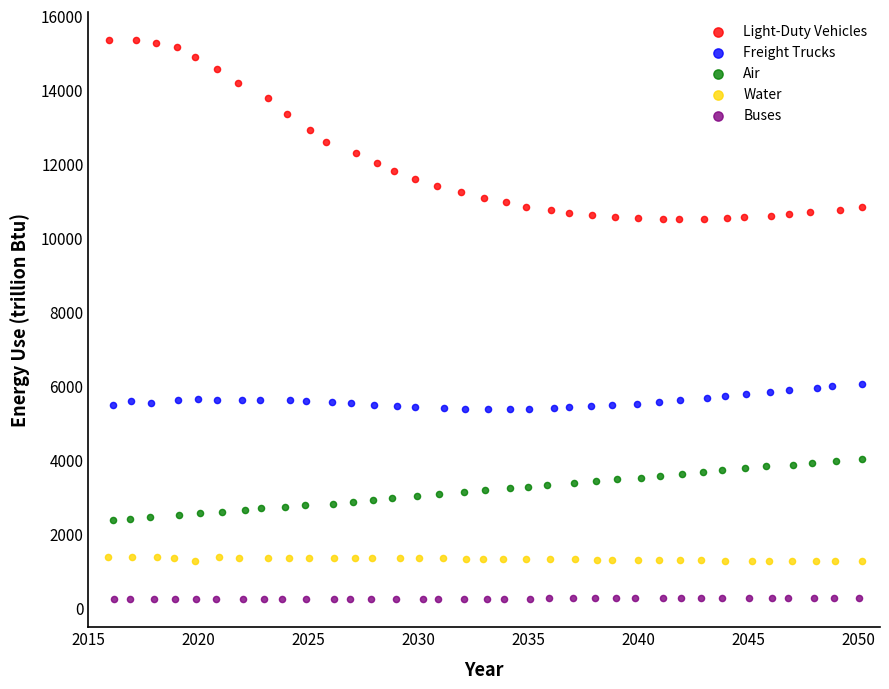

Which series has the widest spread of Y values?

Light-Duty Vehicles